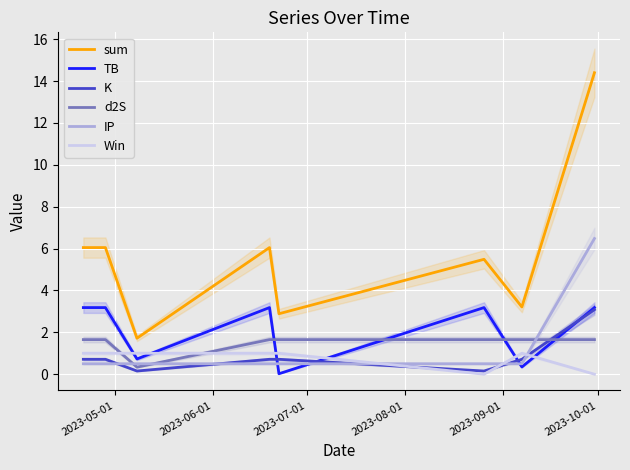

After their last crossing, which series has the higher values: K or IP?

IP